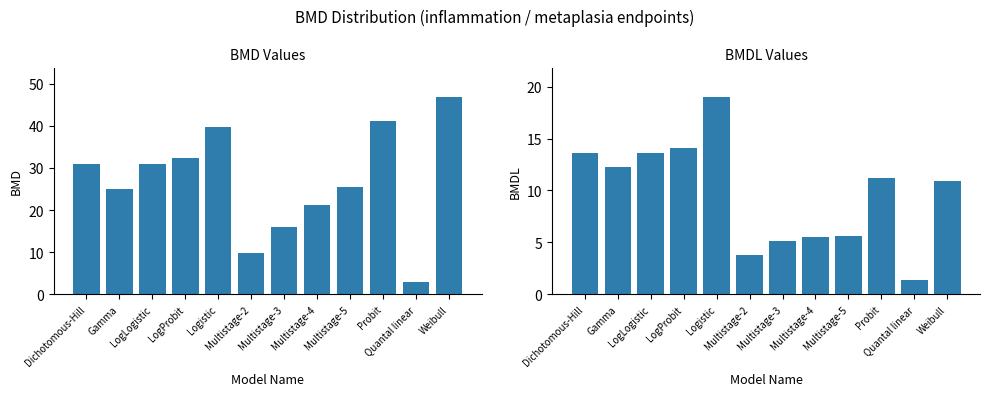

What is the total value across all series at Weibull?

57.7